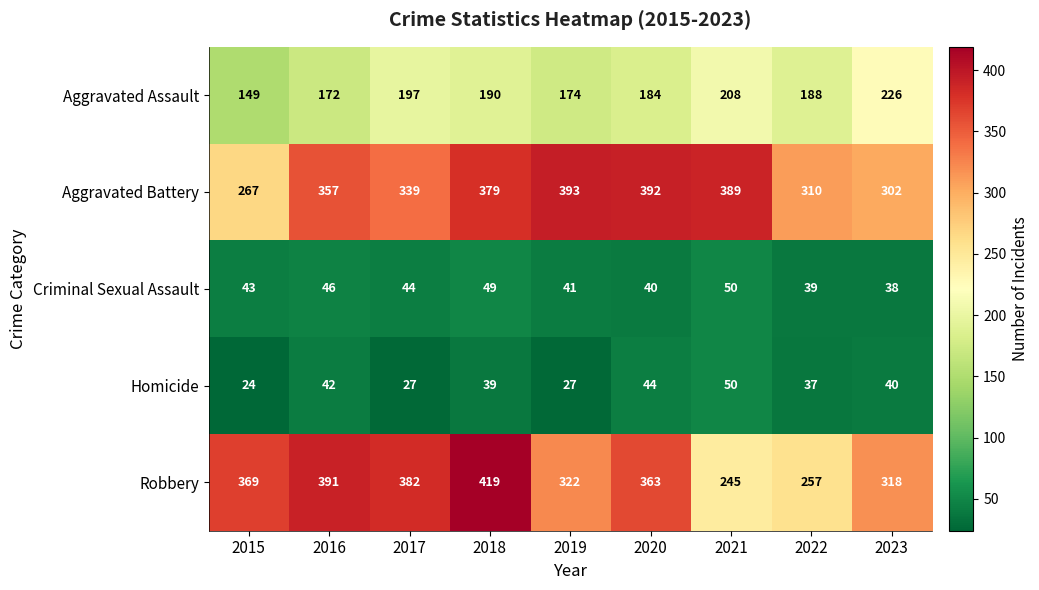

Is it true that Criminal Sexual Assault equals 20 at 2022?

False